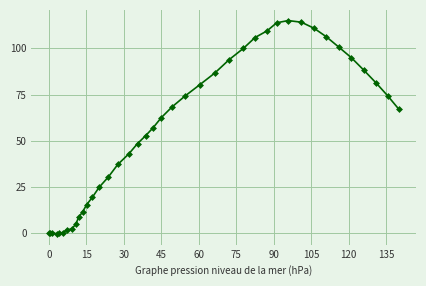

What is the value of the 33rd point from the left?

110.8